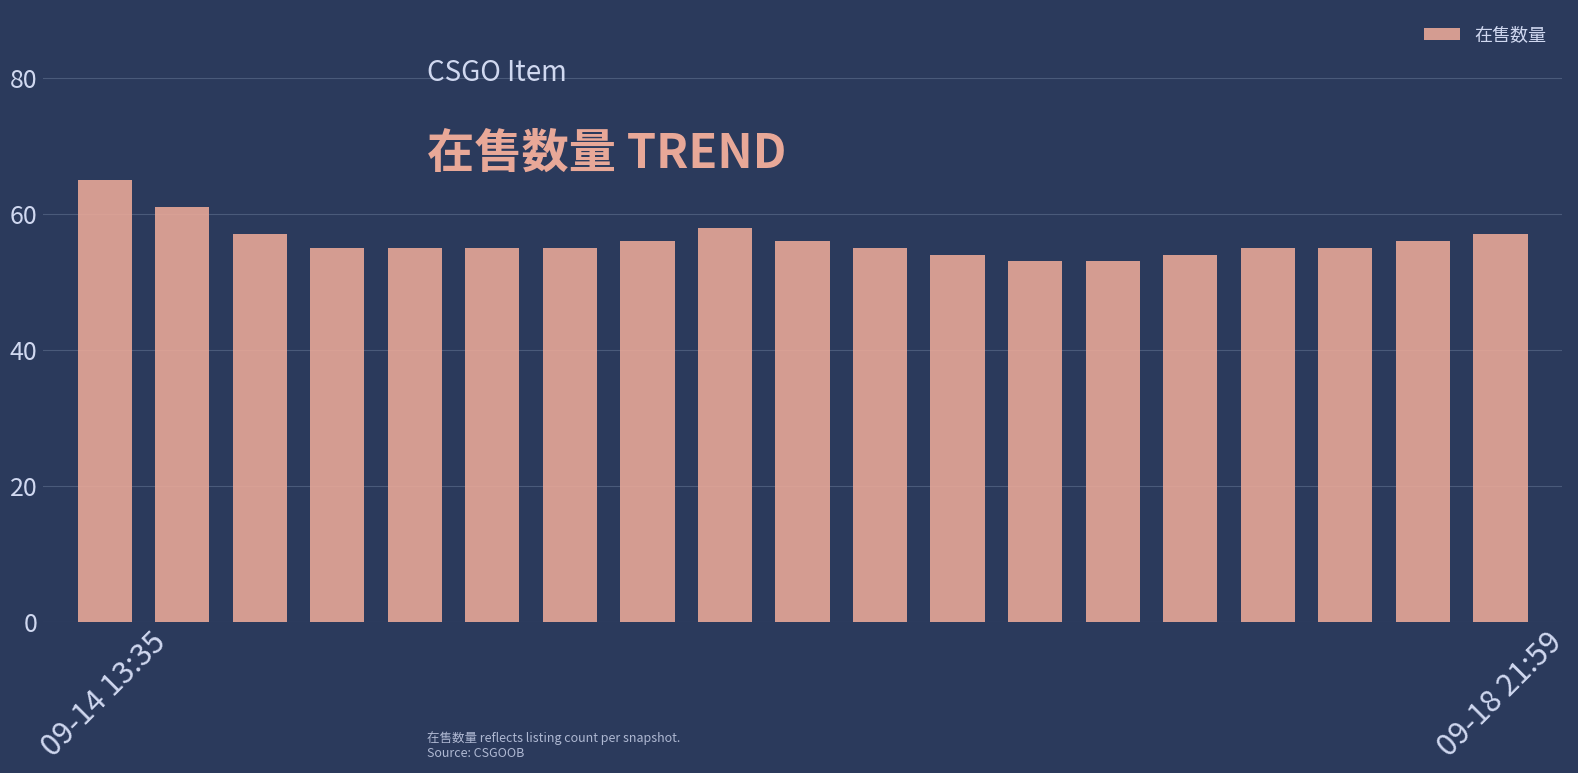

Count the number of categories in the chart.

19